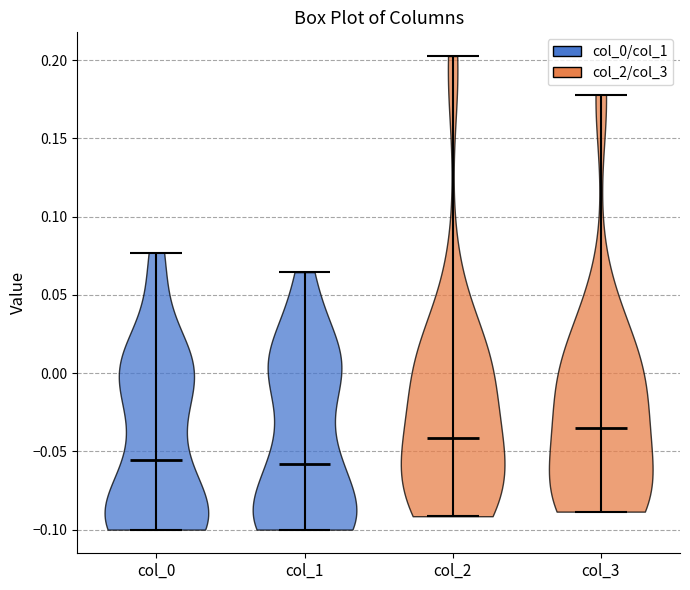

What is the lowest point the violin for col_2 reaches on the y-axis? The values are not printed on the chart, so give them approximately, as read against the axis.

-0.090